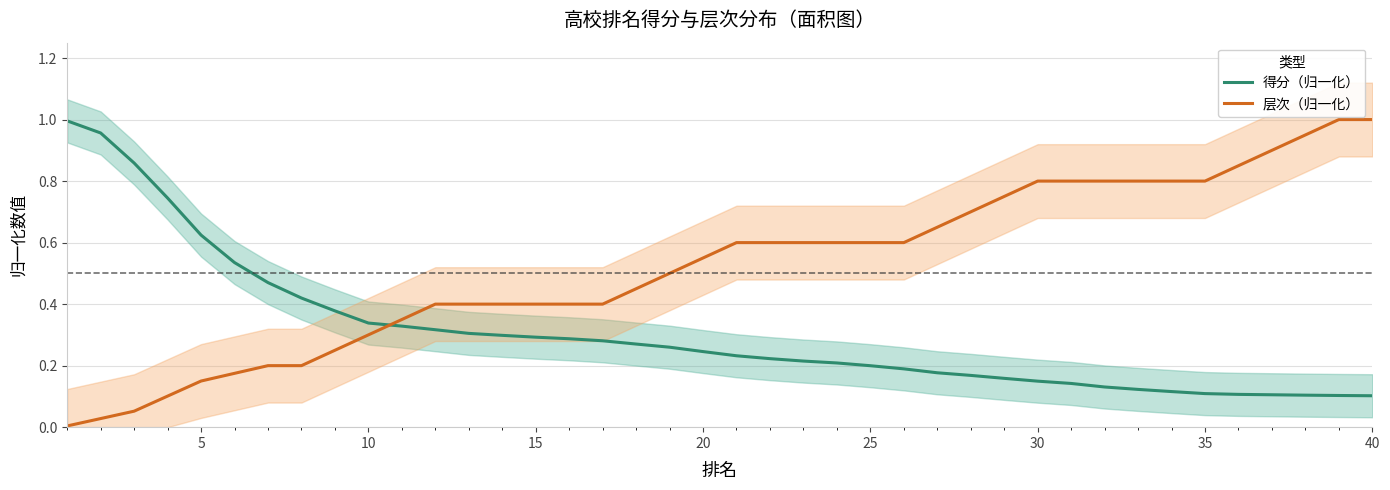

True or false: 层次（归一化） and 得分（归一化） intersect in this chart.

True